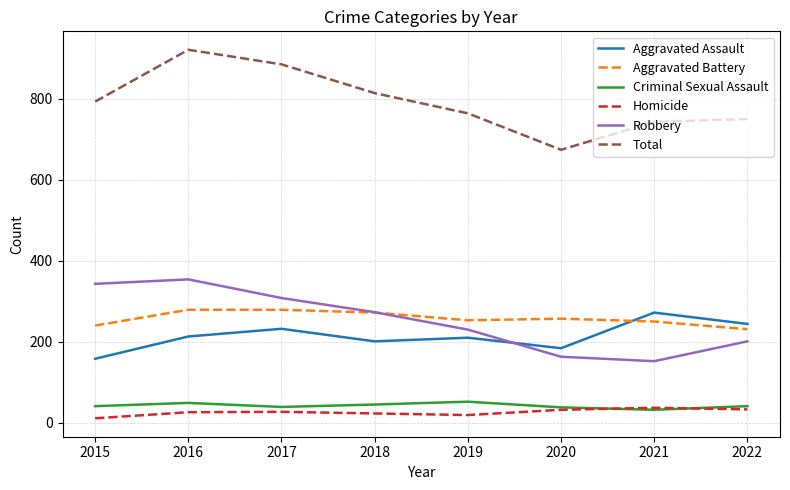

Is it true that Aggravated Assault equals 210 at 2019?

True